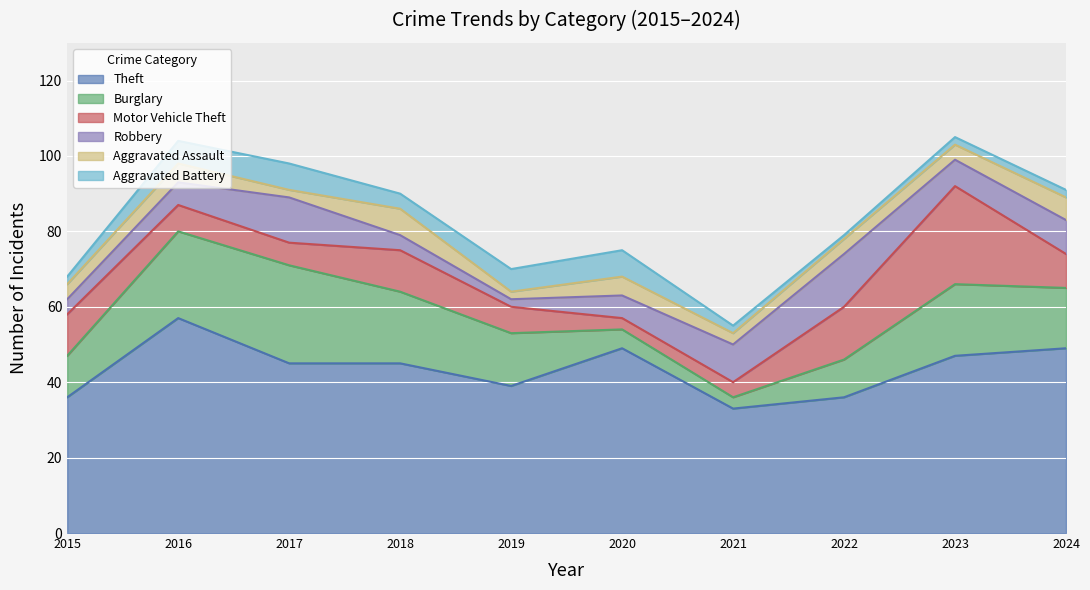

At which label does Burglary reach its minimum?

2021